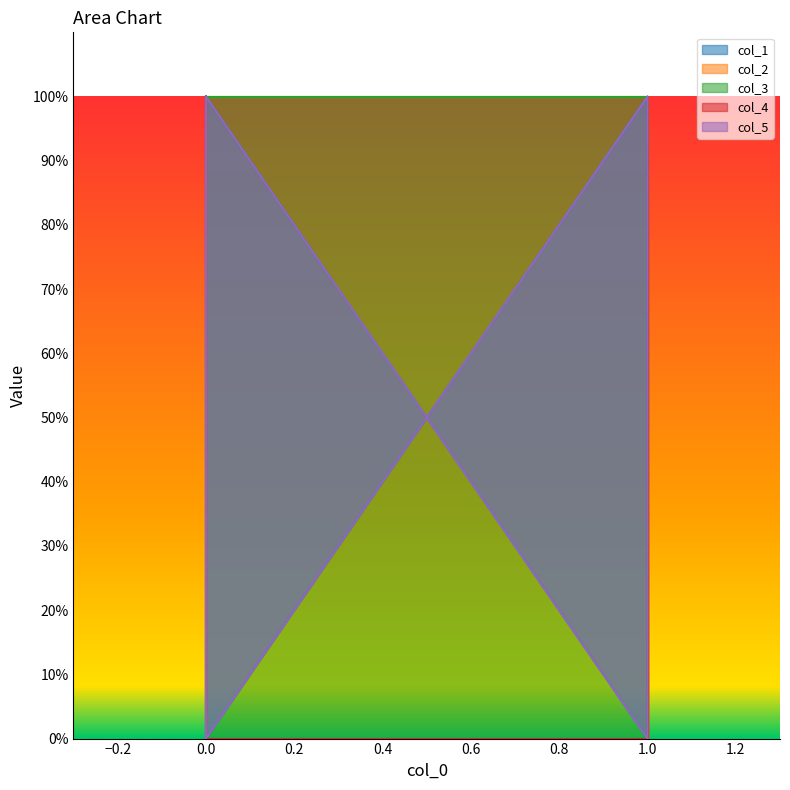

True or false: col_1 has a value of 0 at 0.

True